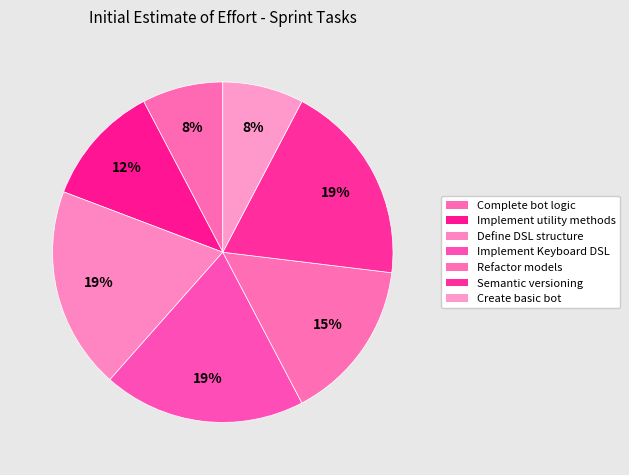

How many slices are in this pie chart?

7